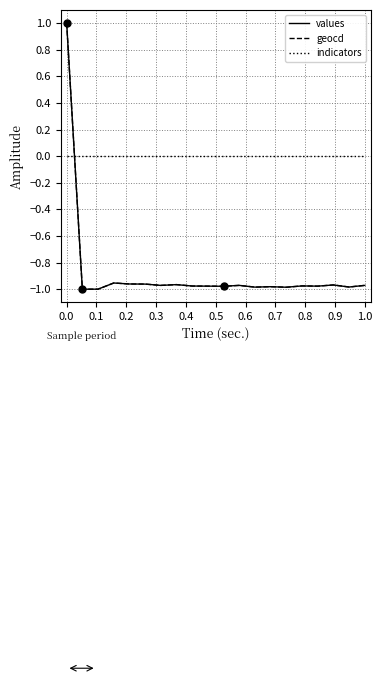

What is the maximum value shown in the chart?

1.0